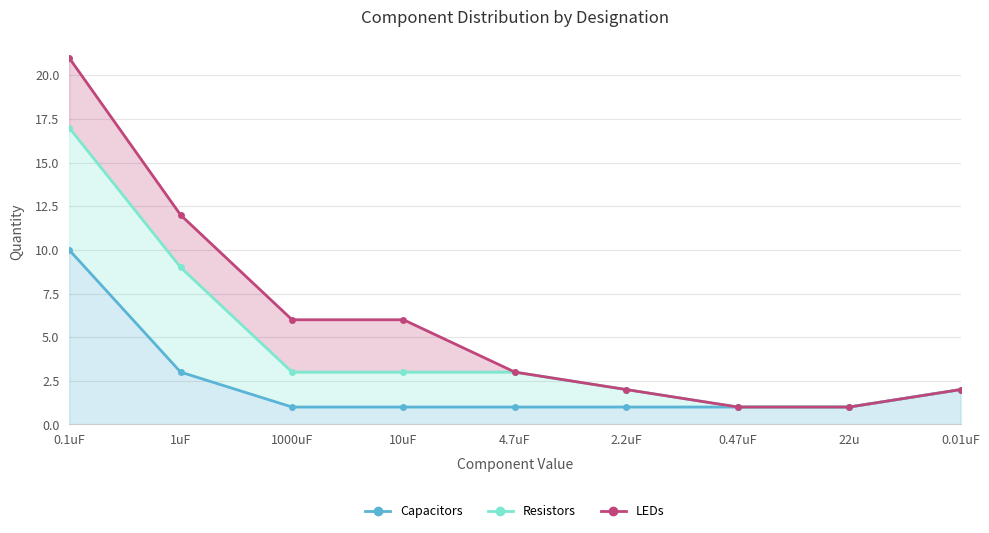

Is the value of LEDs at 4.7uF greater than the value of Capacitors at 1000uF?

Yes